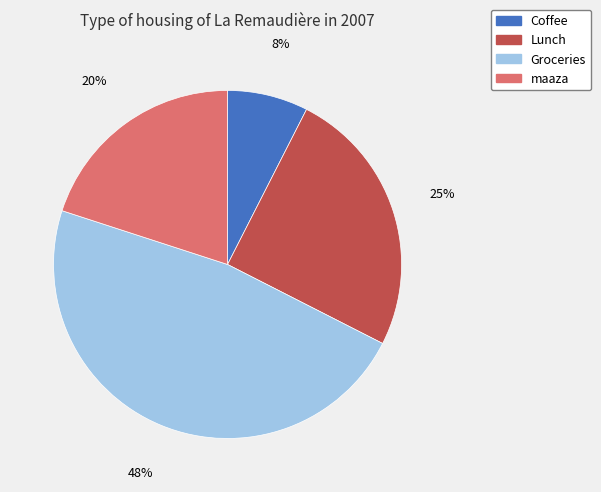

True or false: maaza accounts for 10% of the total.

False